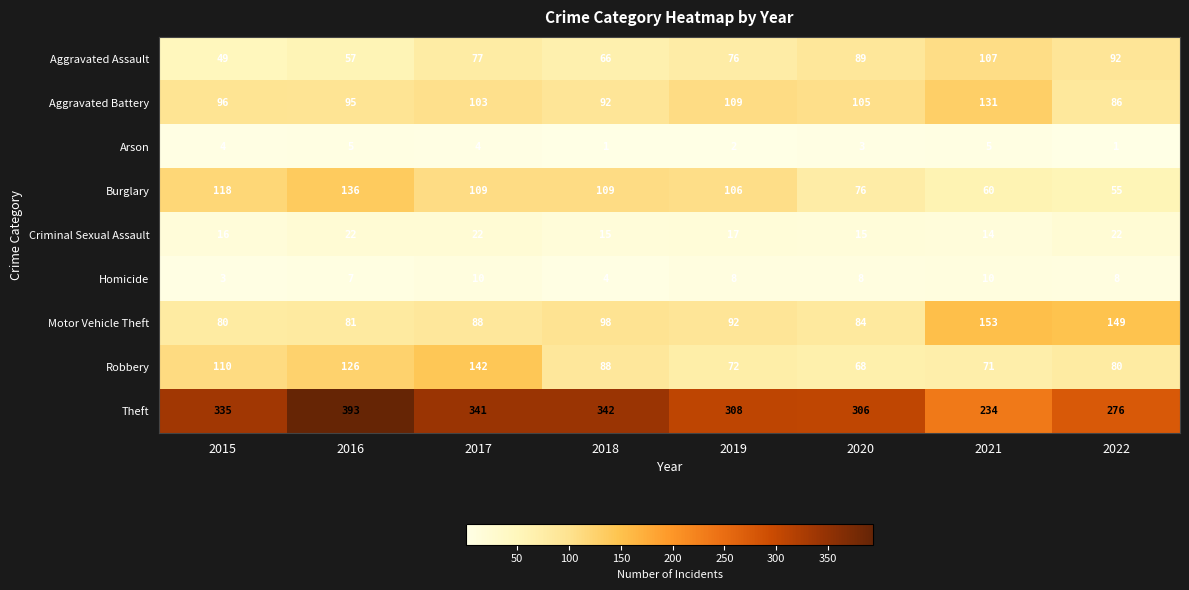

The value of Theft at 2019 is 124. True or false?

False